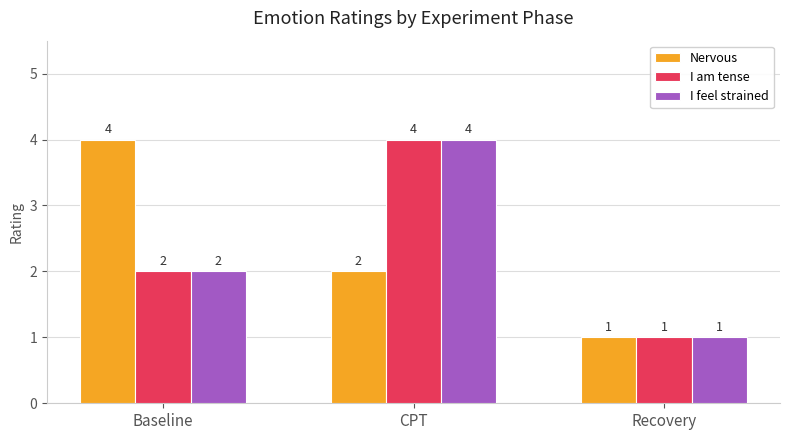

Does the chart contain stacked bars?

No